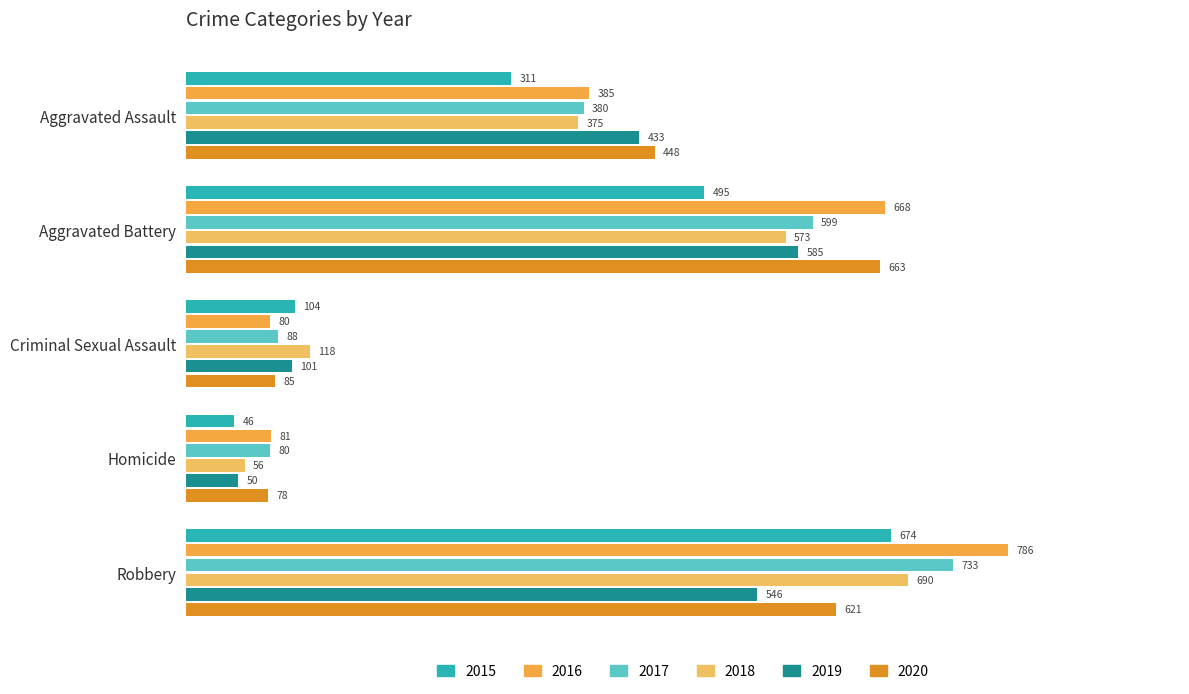

What is the difference between the maximum and minimum values in the 2018 series?

634